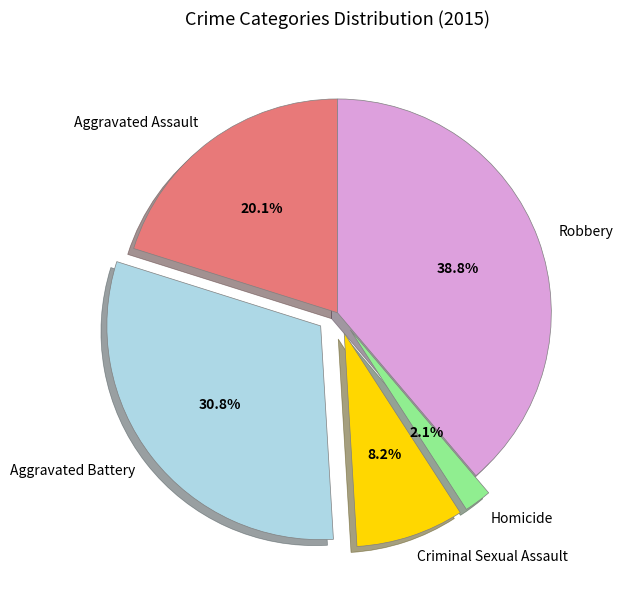

To the nearest percent, what is the difference between the largest and smallest slice percentages?

37%